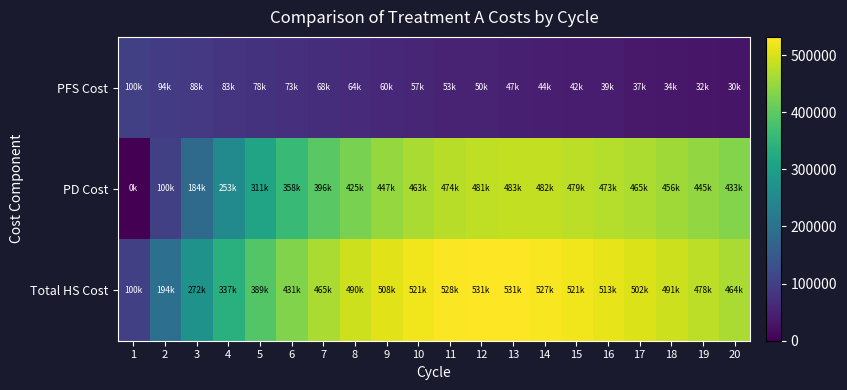

Reading left to right, transcribe all the data shown in this chart.

PFS Cost: 1=100000.0	2=94000.0	3=88360.0	4=83058.4	5=78074.9	6=73390.4	7=68987.0	8=64847.8	9=60956.9	10=57299.5	11=53861.5	12=50629.8	13=47592.0	14=44736.5	15=42052.3	16=39529.2	17=37157.4	18=34928.0	19=32832.3	20=30862.4
PD Cost: 1=0.0	2=100000.0	3=184000.0	4=253960.0	5=311622.4	6=358535.1	7=396072.0	8=425451.7	9=447754.3	10=463935.8	11=474841.7	12=481219.0	13=483726.9	14=482946.3	15=479388.2	16=473501.7	17=465680.7	18=456270.0	19=445571.0	20=433846.2
Total HS Cost: 1=100000.0	2=194000.0	3=272360.0	4=337018.4	5=389697.3	6=431925.5	7=465058.9	8=490299.5	9=508711.2	10=521235.3	11=528703.2	12=531848.8	13=531319.0	14=527682.8	15=521440.5	16=513030.8	17=502838.1	18=491198.0	19=478403.3	20=464708.6